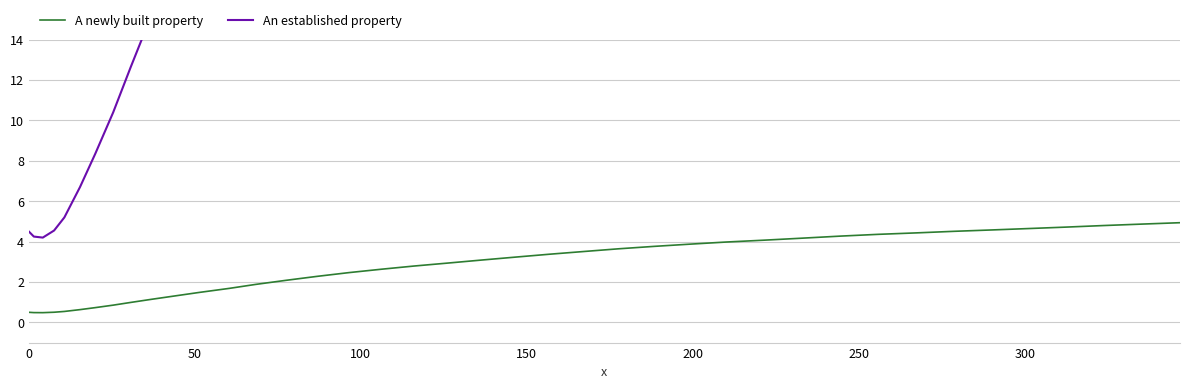

True or false: An established property has more than 1 points higher than both neighbors.

False